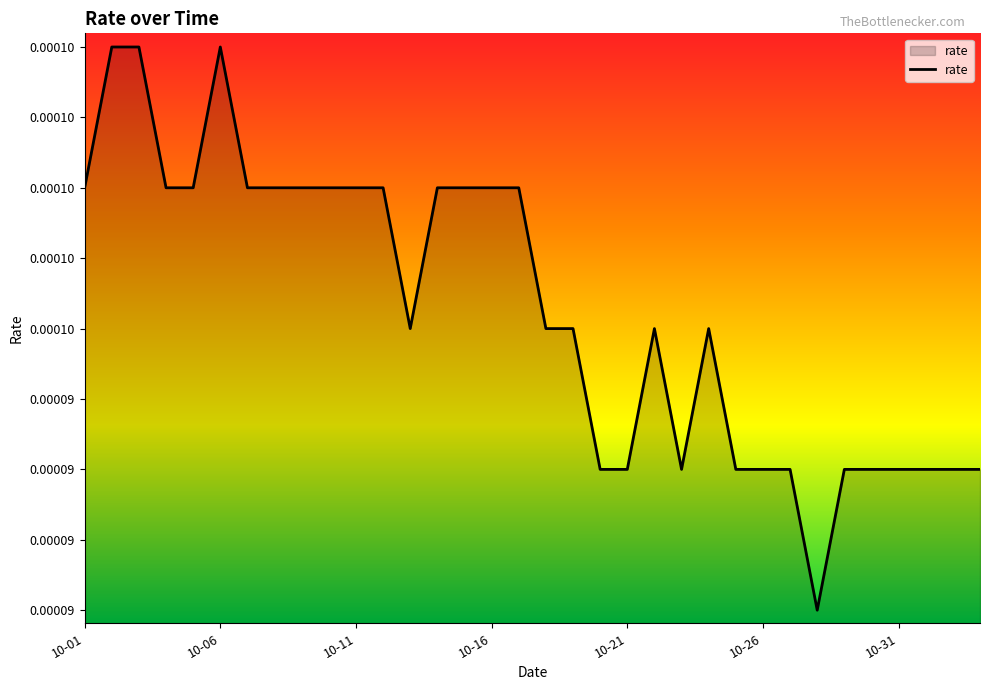

Does the chart display data point markers on the line(s)?

No